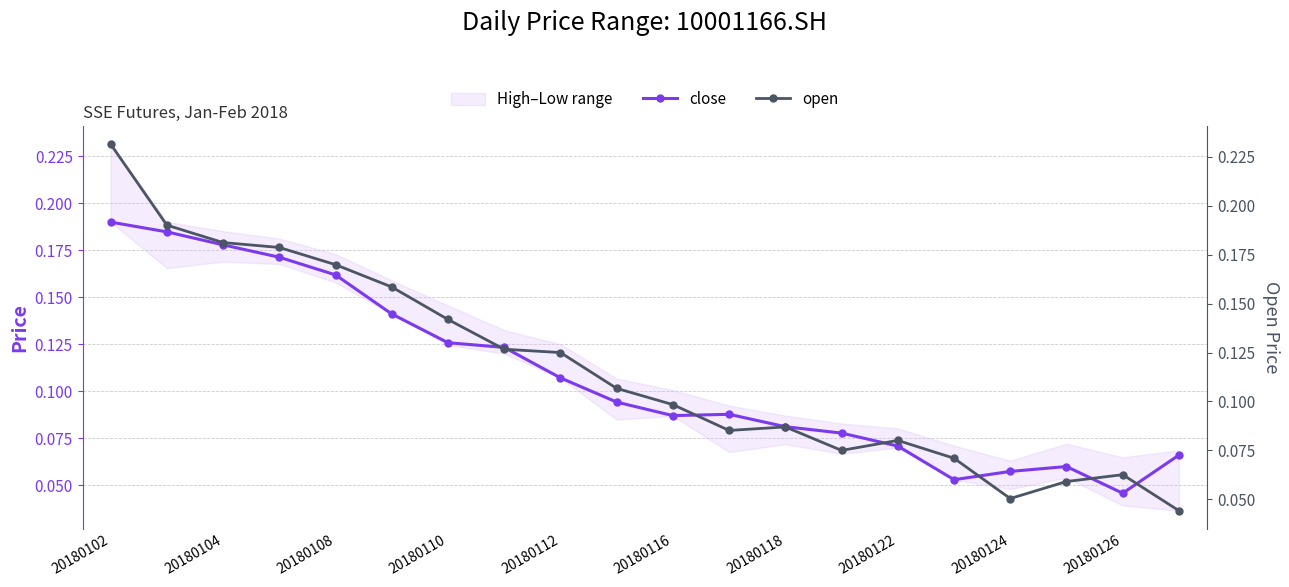

At which label is close closest to 0?

20180126